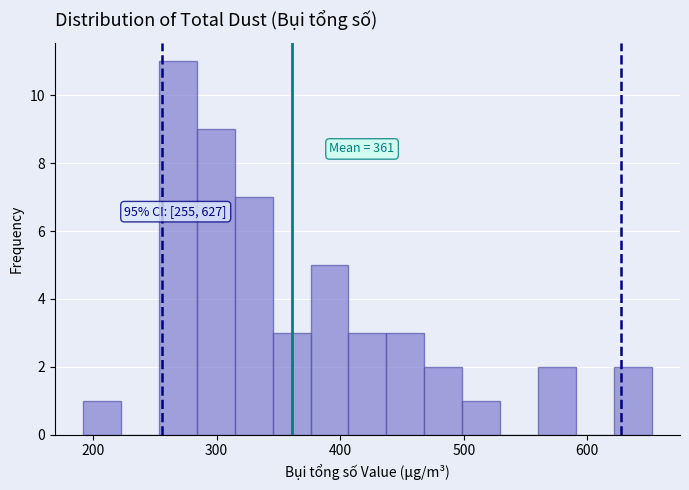

Read against the x-axis, roughly where is the centre of the tallest bar?

270